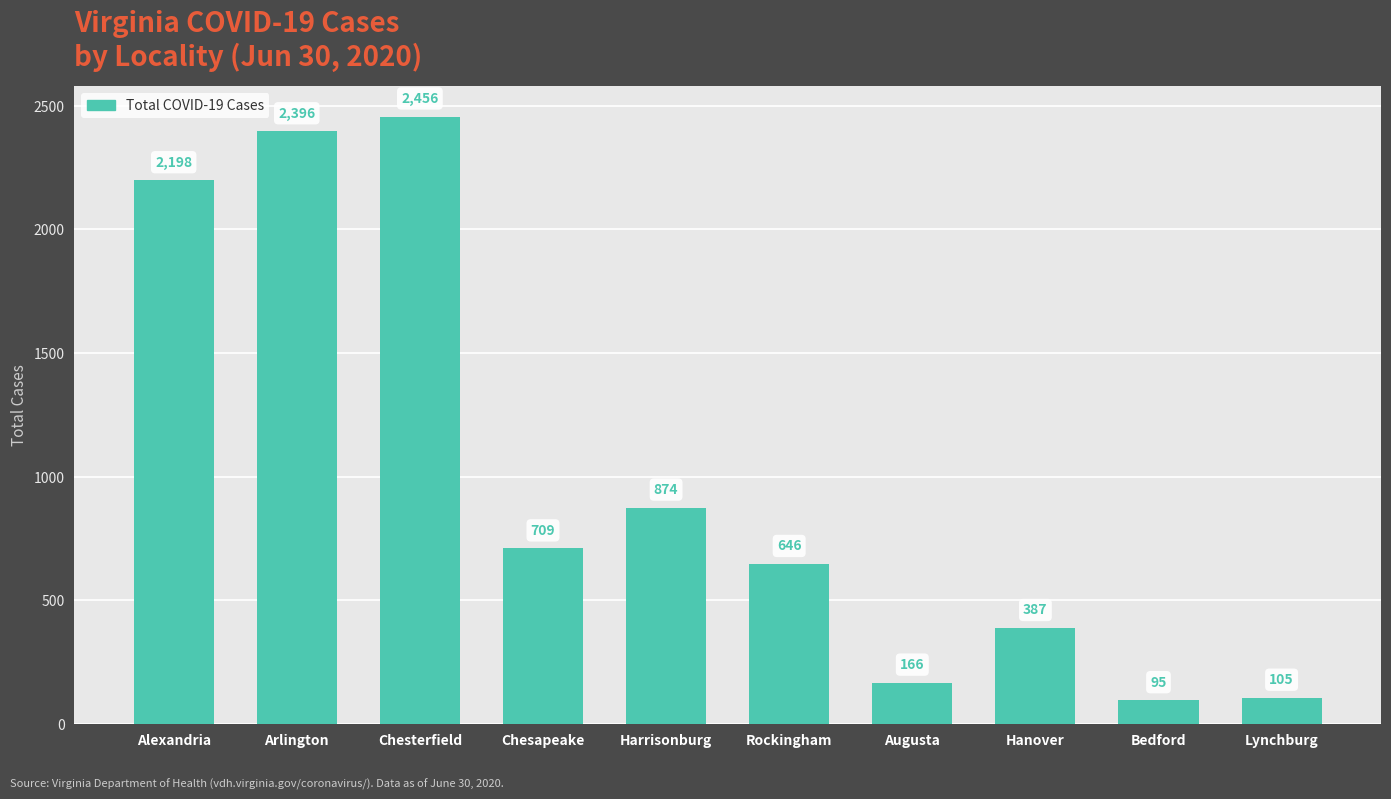

Which category has the lowest value across all series?

Bedford